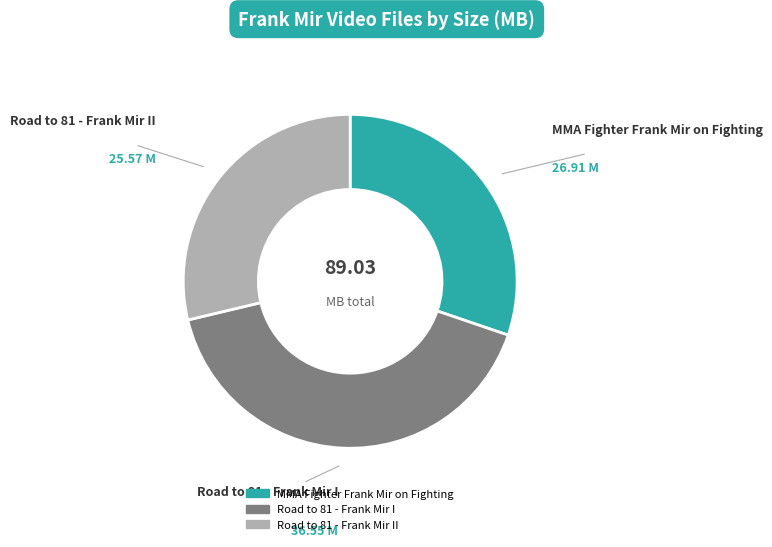

Is the sum of MMA Fighter Frank Mir on Fighting and Road to 81 - Frank Mir I greater than half?

Yes